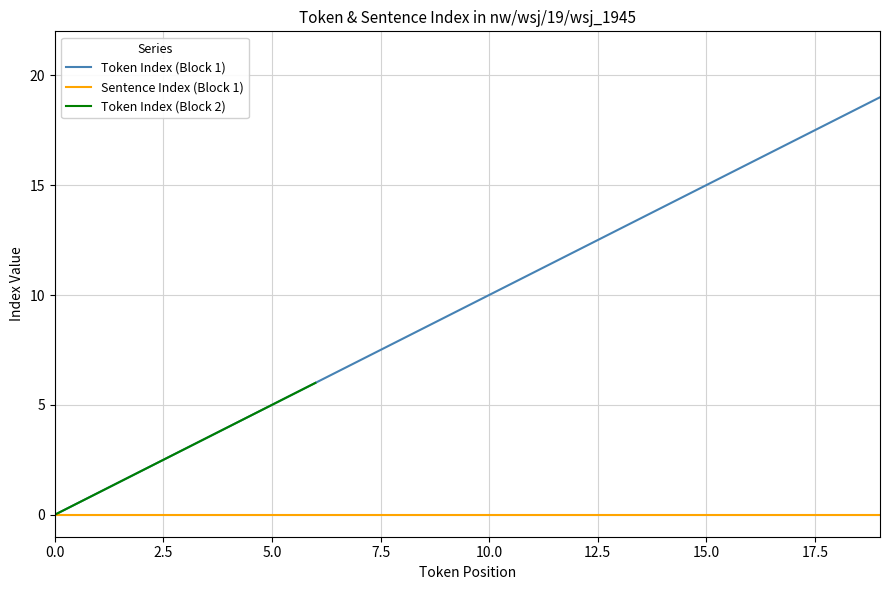

Between 17 and 10, which is larger?

17